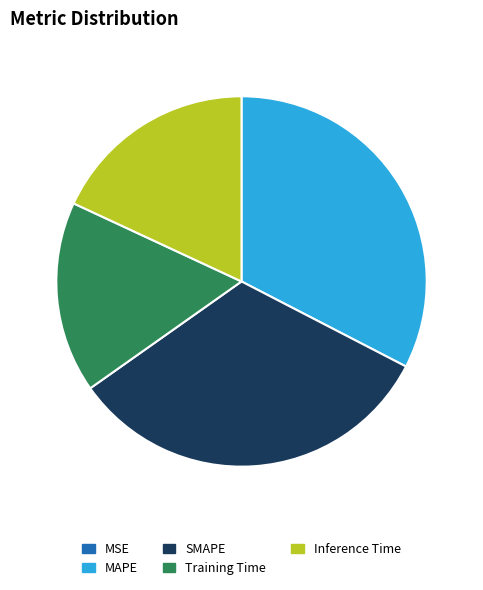

Is the sum of MAPE and Training Time greater than half?

No